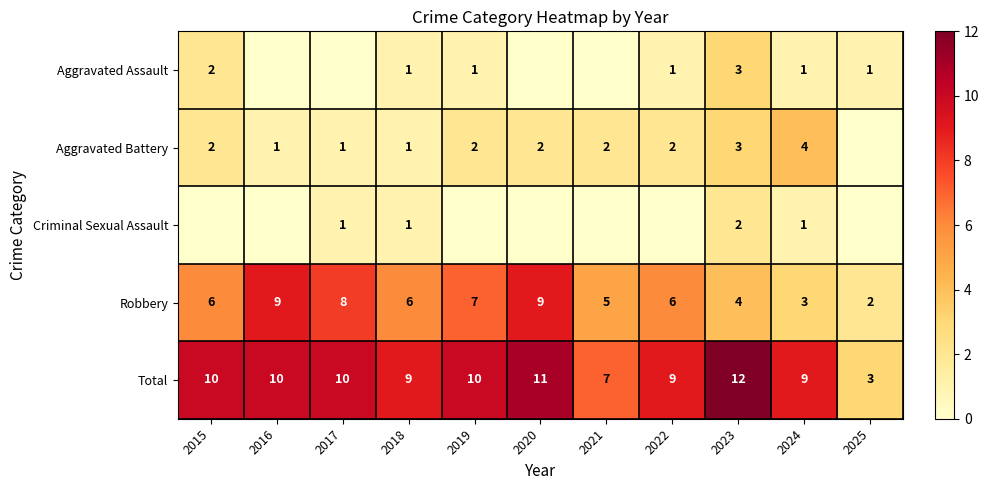

The Aggravated Battery series shows 3 at 2023. True or false?

True